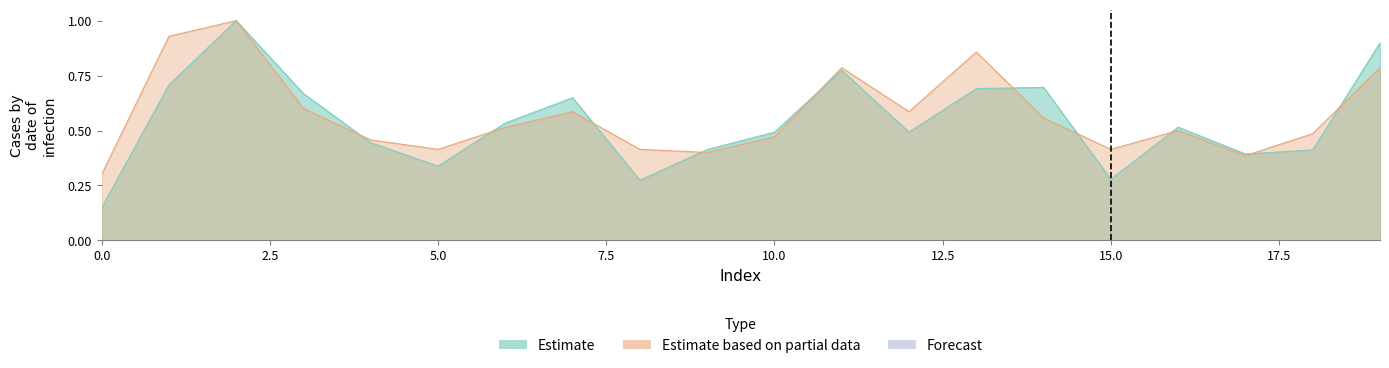

Reading left to right, list all the values displayed in this chart.

col_1: 0.3	0.9	1.0	0.6	0.5	0.4	0.5	0.6	0.4	0.4	0.5	0.8	0.6	0.9	0.6	0.4	0.5	0.4	0.5	0.8
col_2: 0.1	0.7	1.0	0.7	0.4	0.3	0.5	0.6	0.3	0.4	0.5	0.8	0.5	0.7	0.7	0.3	0.5	0.4	0.4	0.9